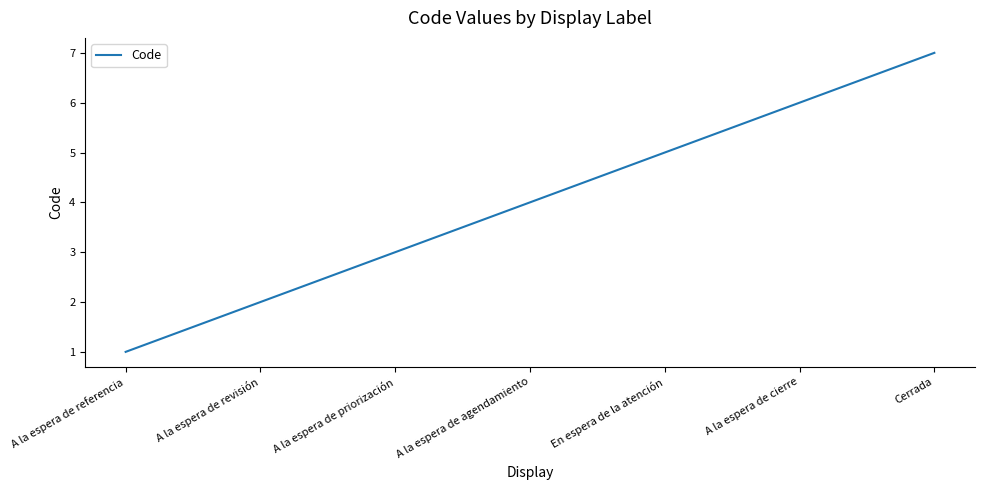

Count the number of data series in this chart.

1